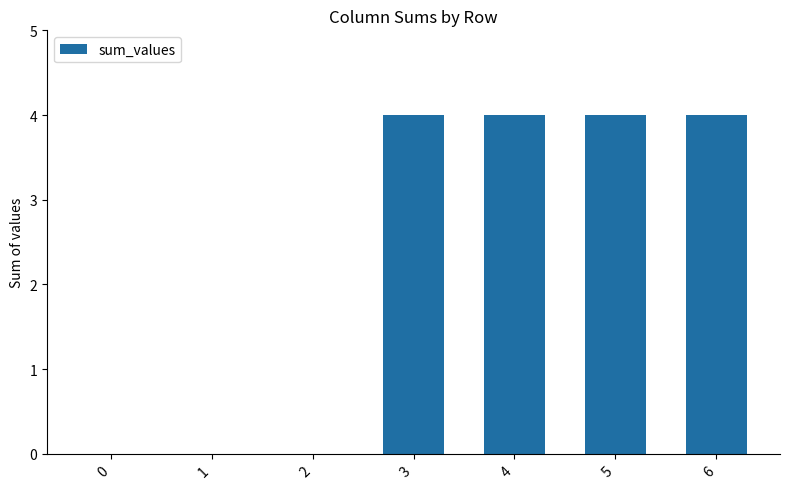

The chart shows a value of 6 at 4. True or false?

False